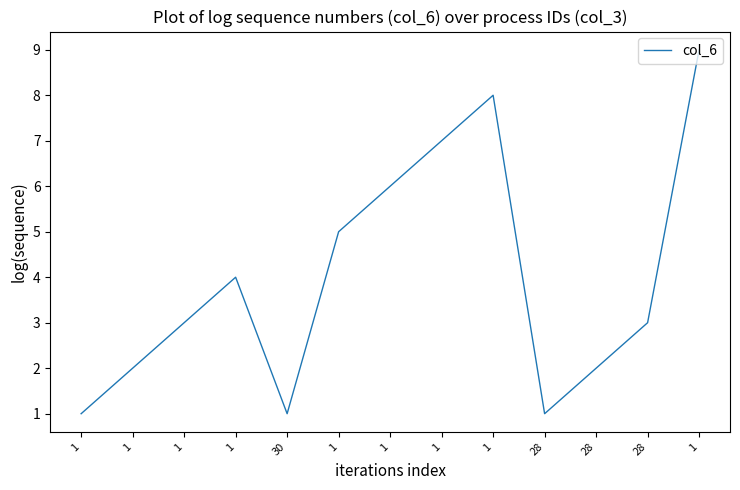

What is the change in value from 28 to 1?

+6